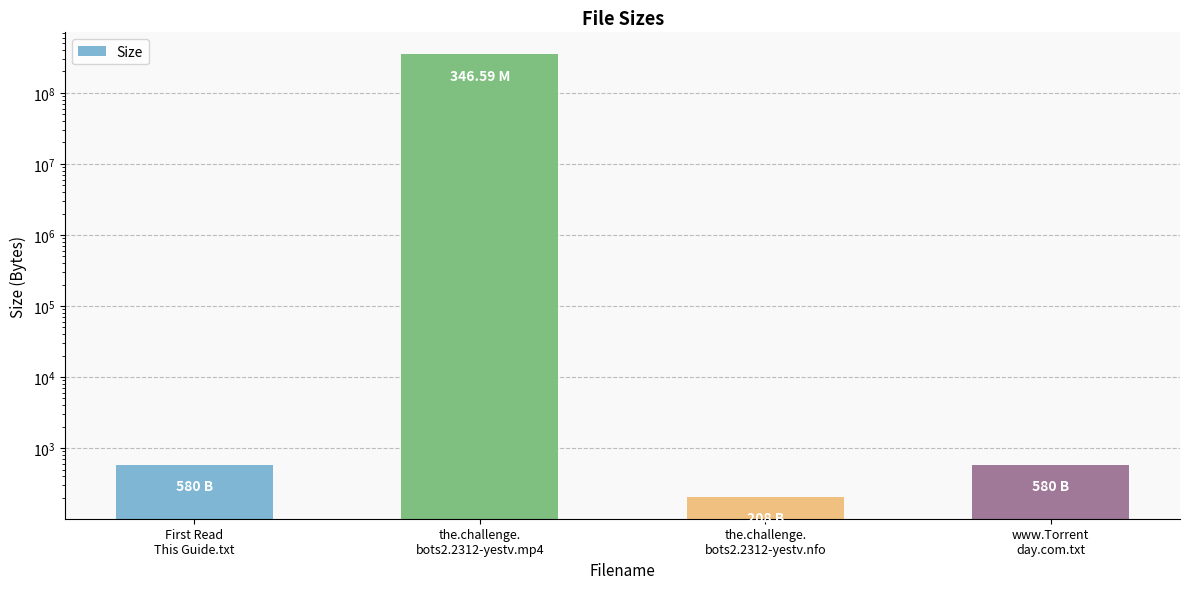

What is the difference between the maximum and minimum values?

346589792